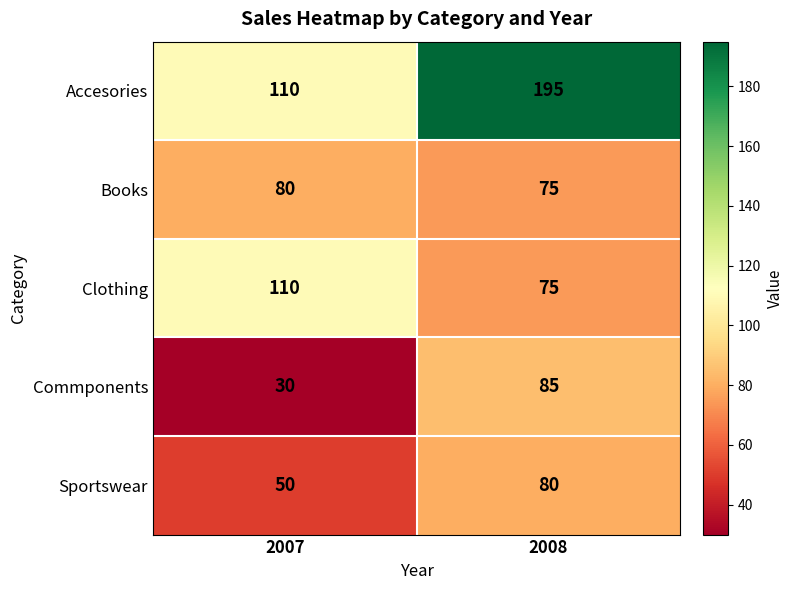

What is the approximate value of Sportswear at 2007, to the nearest 5?

50